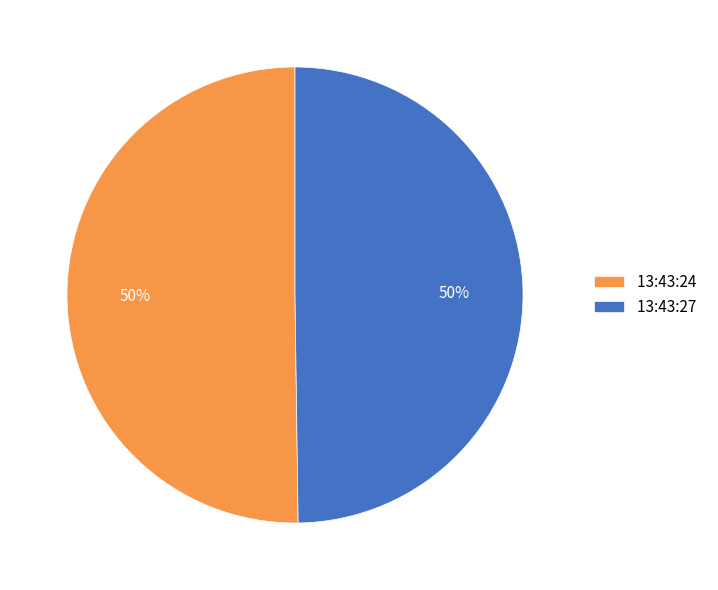

The 13:43:24 slice represents 43% of the pie. True or false?

False